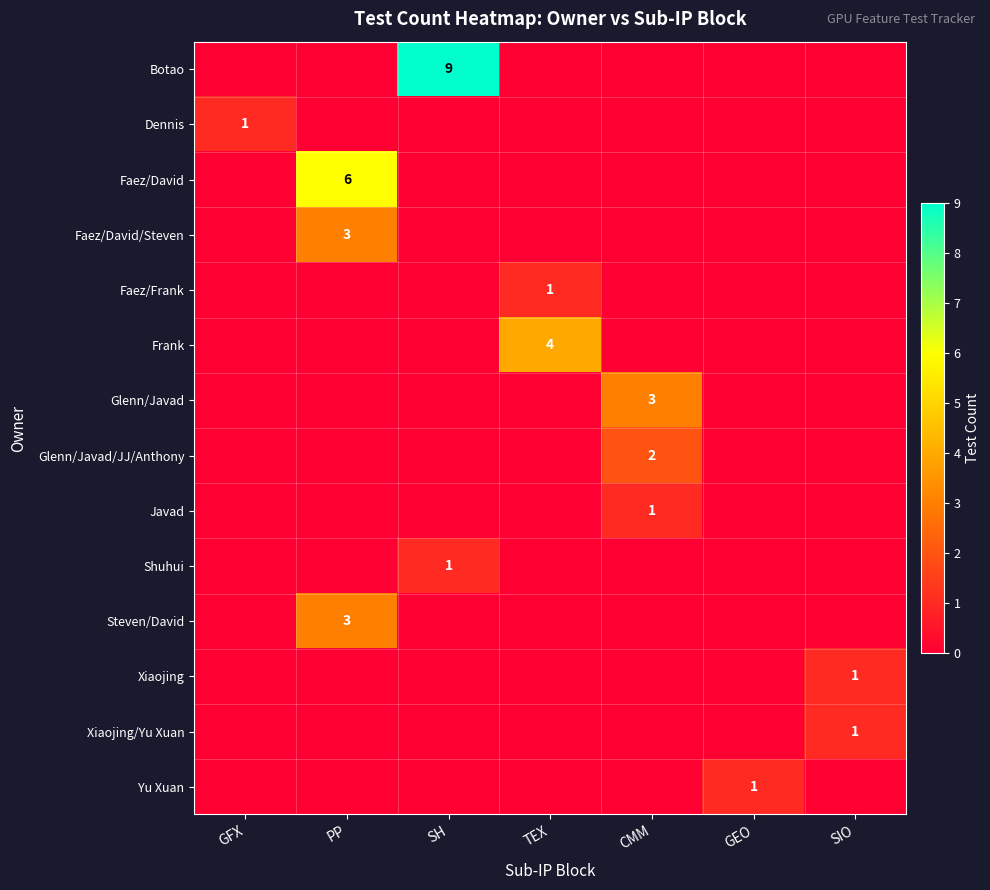

What is the greatest value displayed?

9